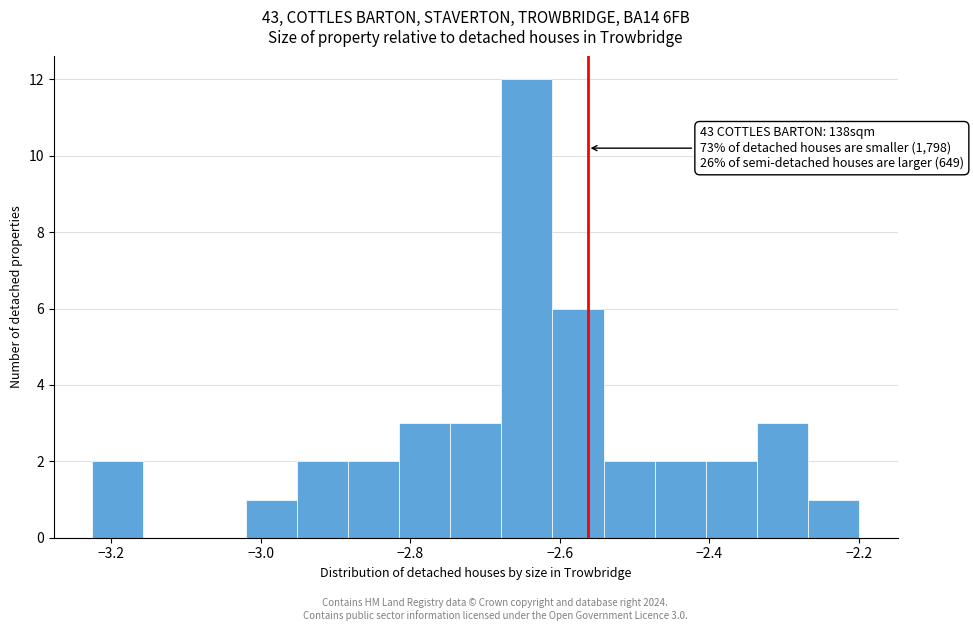

Around what value on the x-axis is the tallest bar? Give the approximate position of its centre, as read against the axis.

-2.64